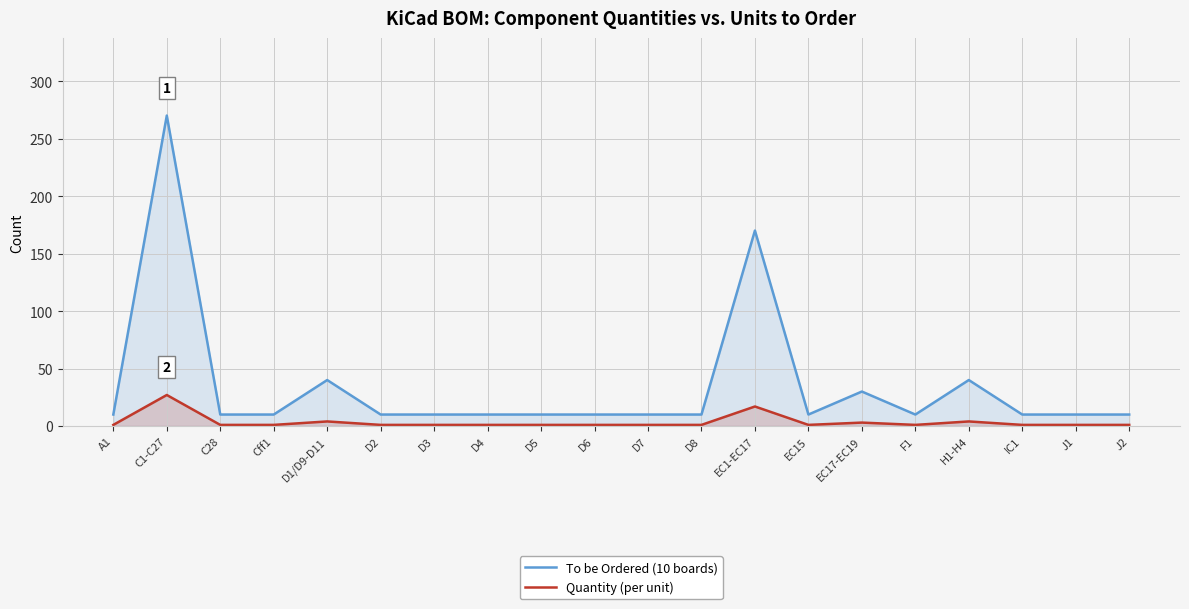

What is the label of the 8th point from the left?

D4